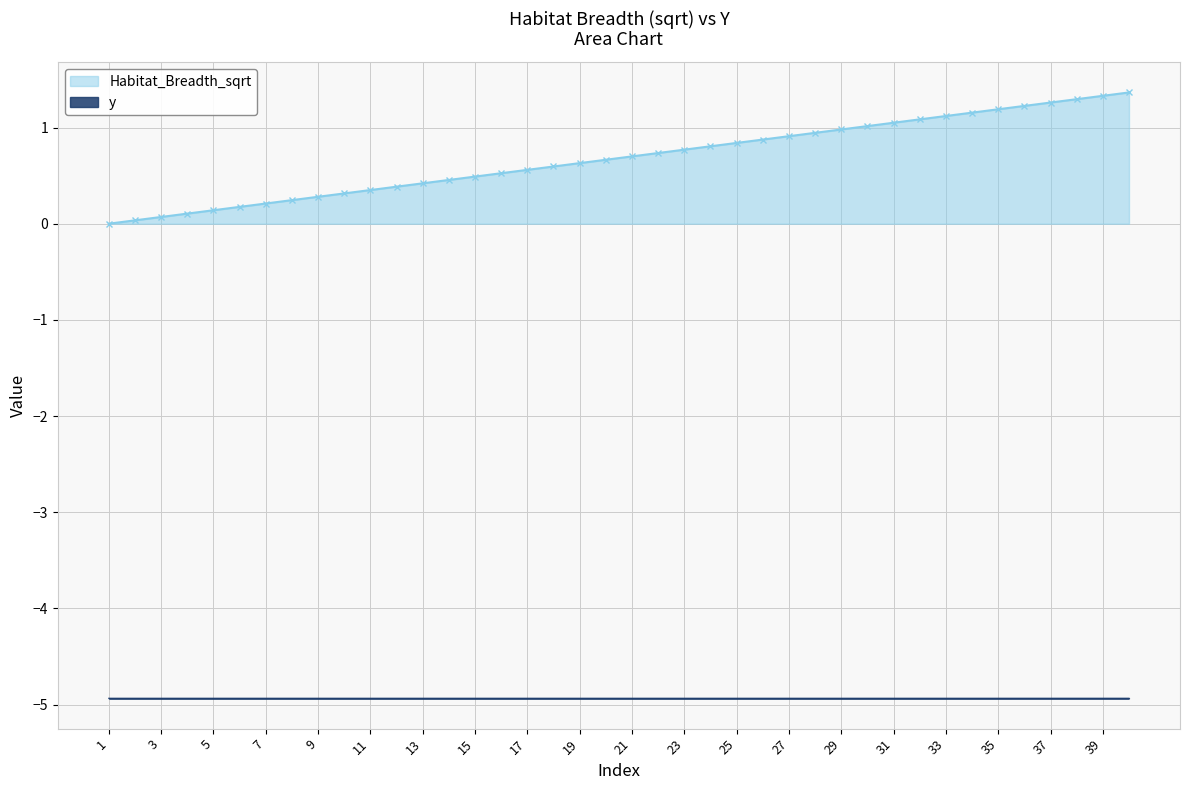

True or false: y and Habitat_Breadth_sqrt intersect in this chart.

False